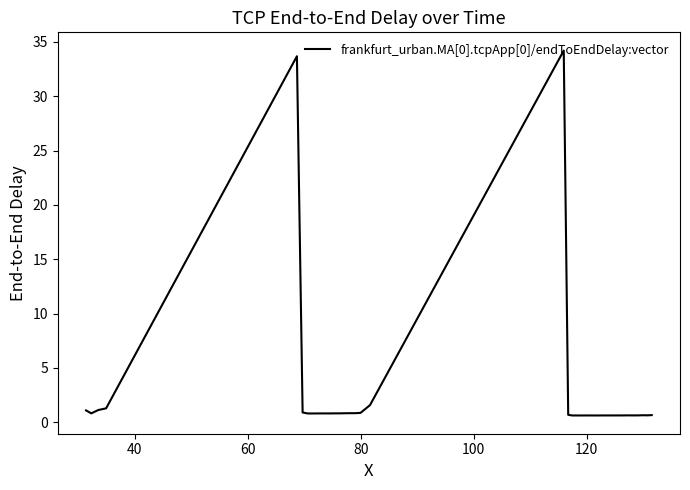

What is the sum of all values?

97.3